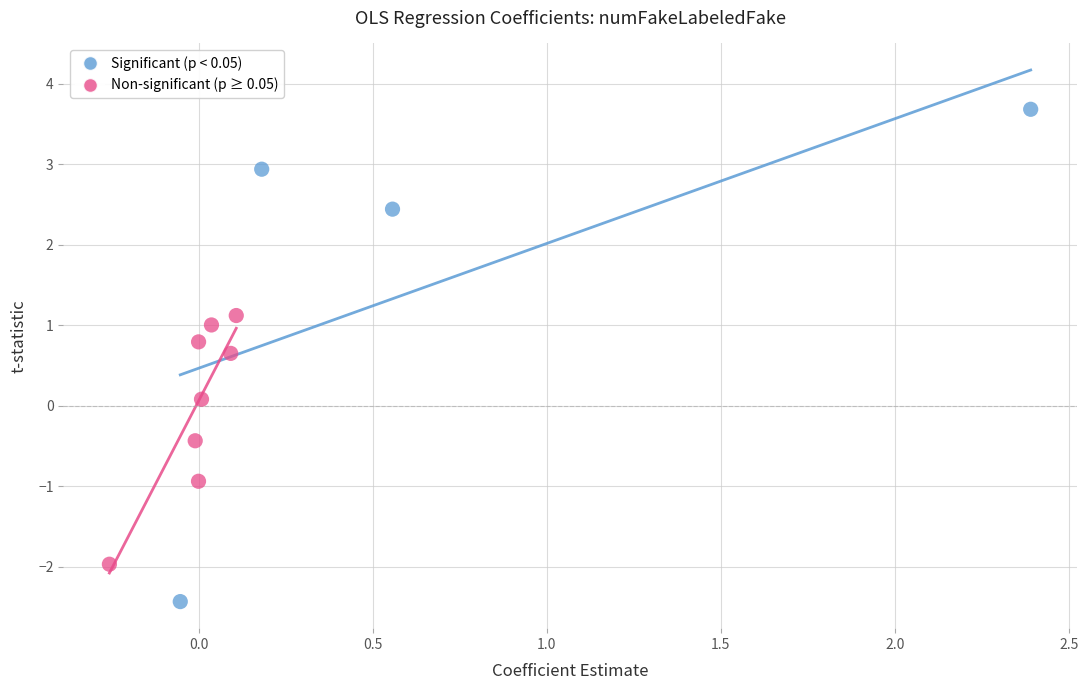

Which series reaches the minimum Y coordinate?

Significant (p < 0.05)